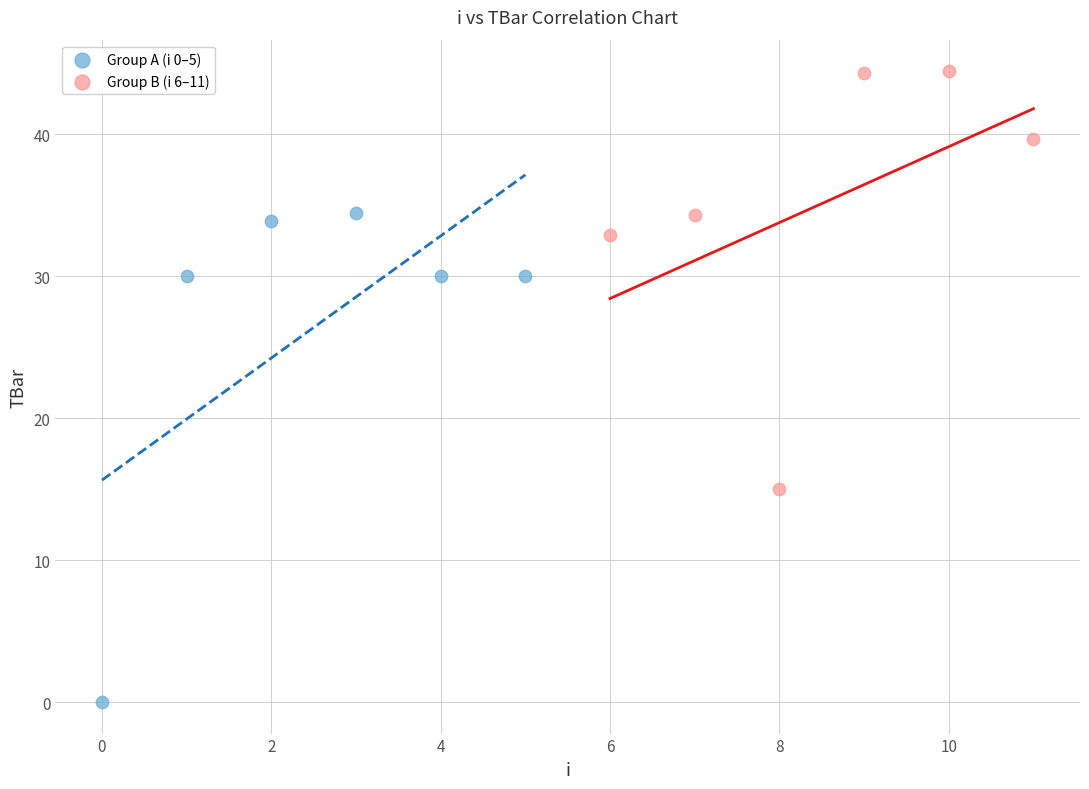

Which series contains the lowest Y value?

Group A (i 0–5)